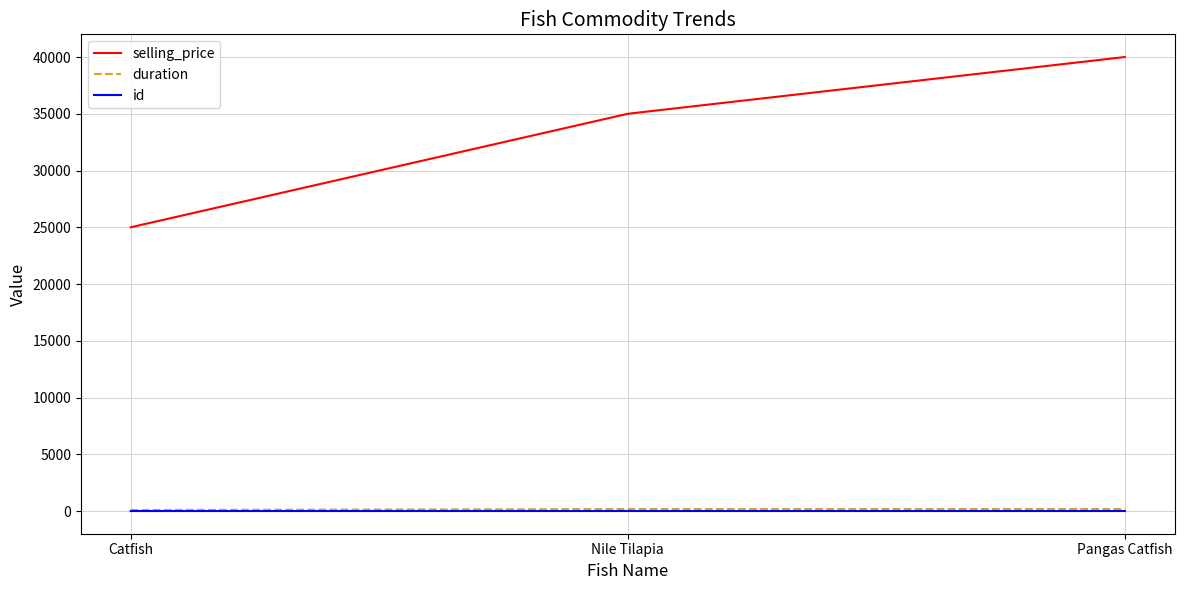

At which label is selling_price closest to 32500?

Nile Tilapia